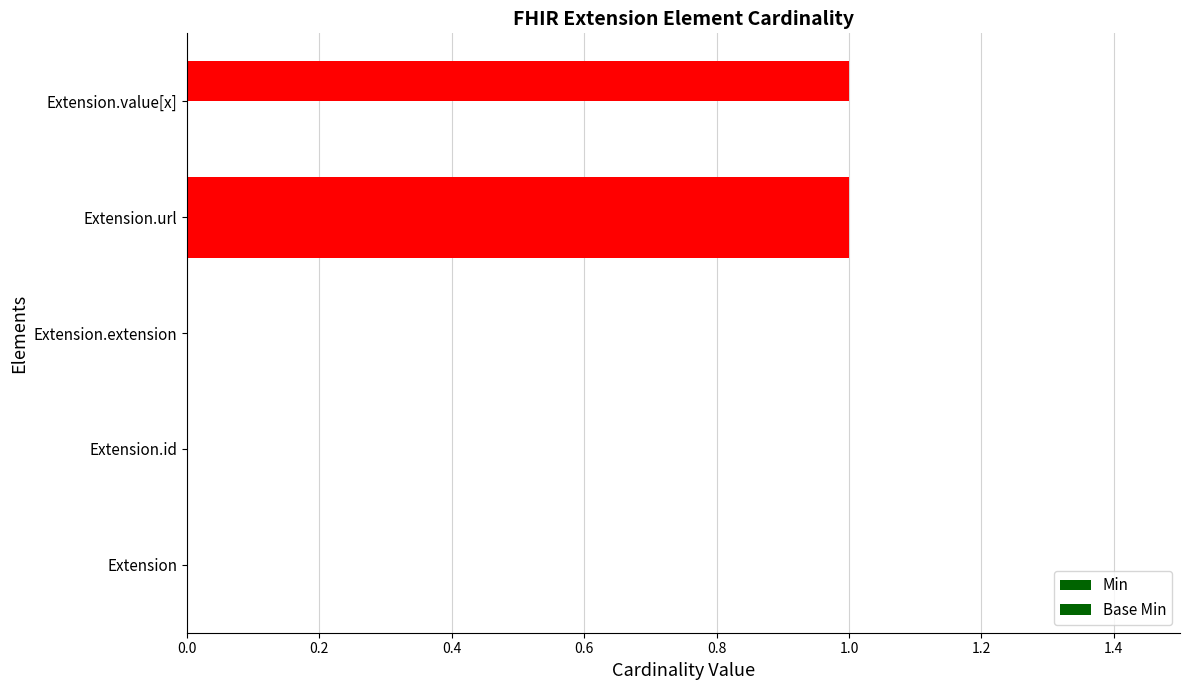

Count the Min values in the range 0 to 1.

5